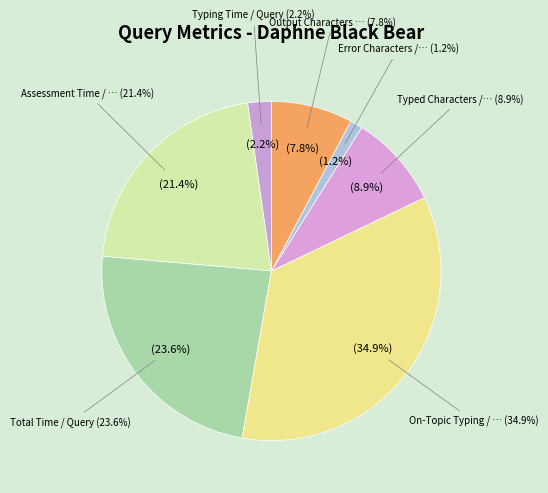

Which slice is the largest?

On-Topic Typing / Query (WPM)